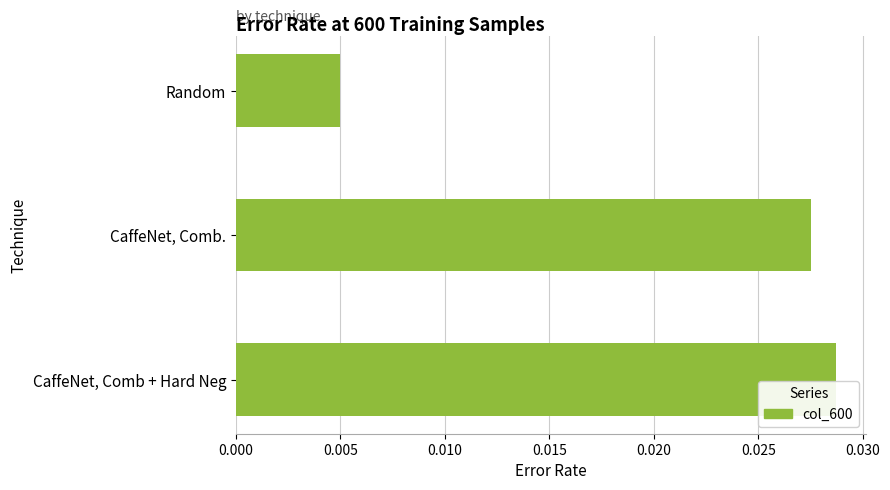

How many data points does each series have?

3